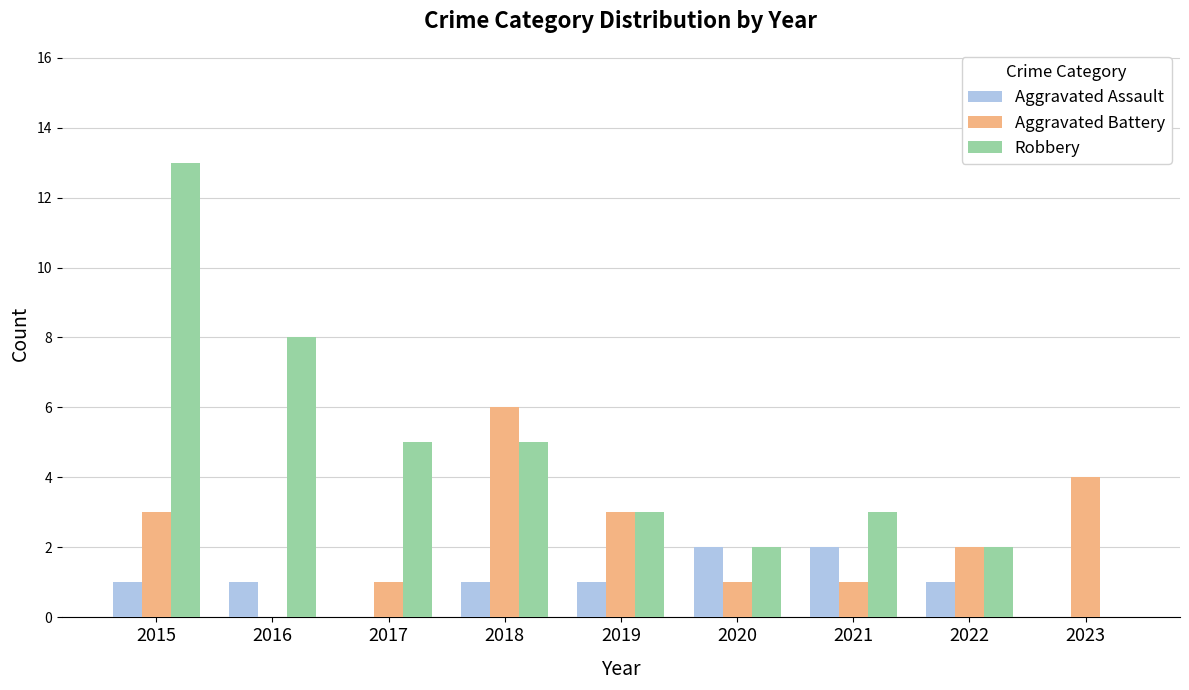

What is the sum of the Robbery values at 2022 and 2021?

5